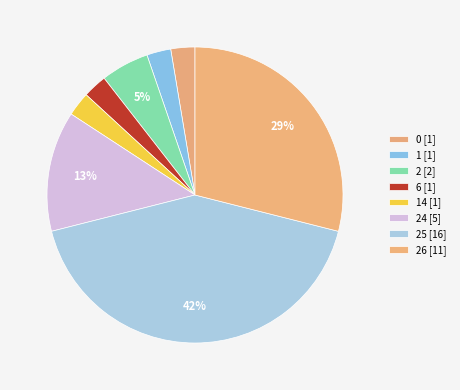

Count the number of slices in the pie.

8